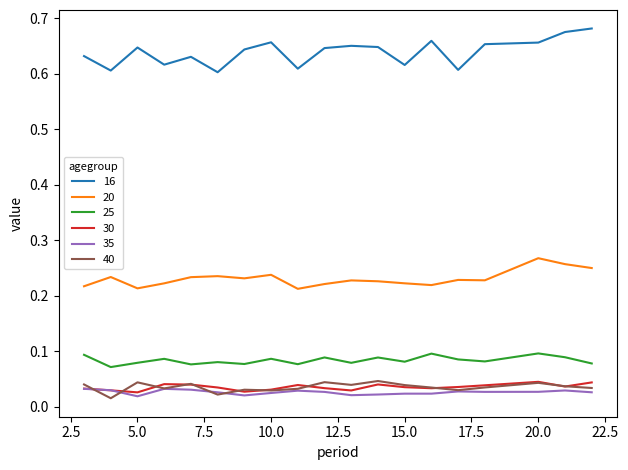

At how many categories does at least one series exceed 0?

20